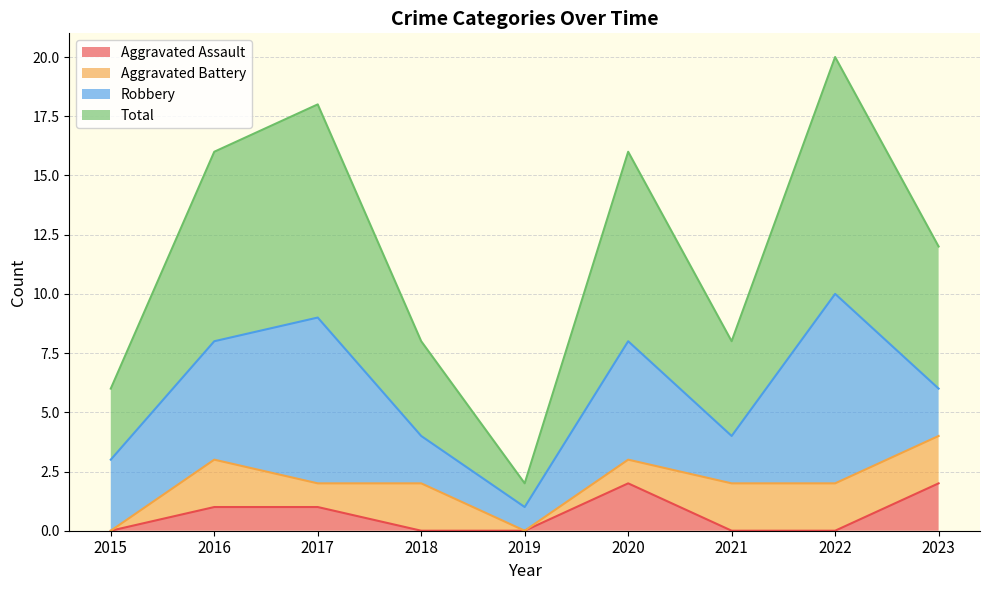

What are all the series names shown in the legend?

Aggravated Assault, Aggravated Battery, Robbery, Total